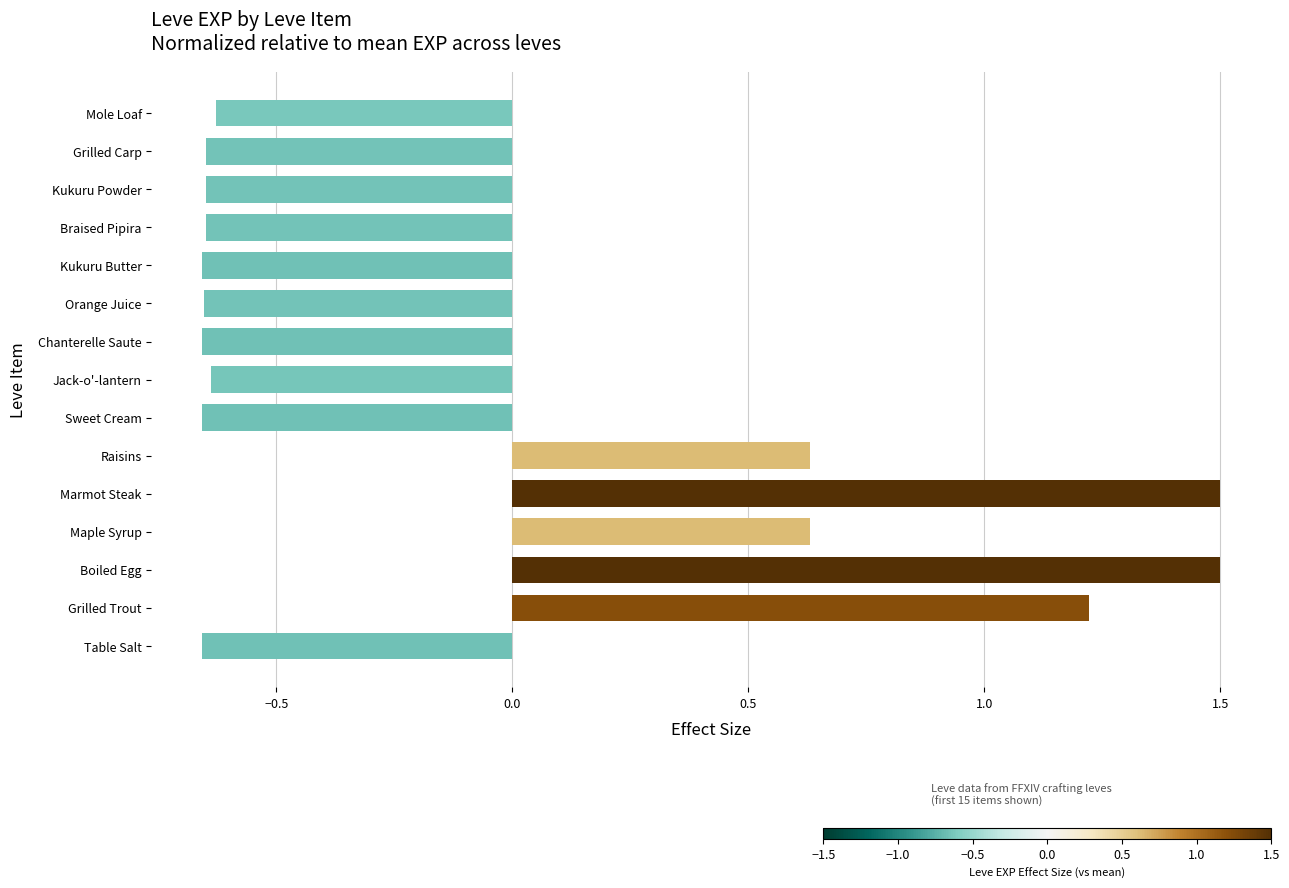

What is the greatest value displayed?

1.5